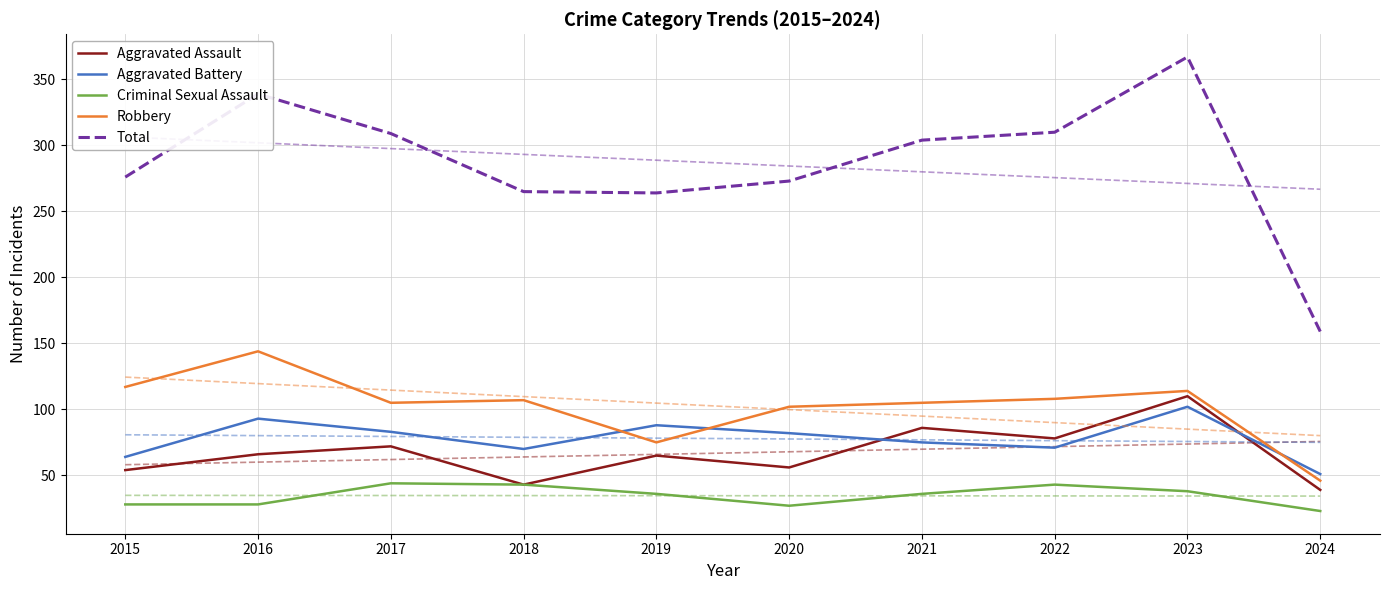

What is the minimum value for Robbery?

46